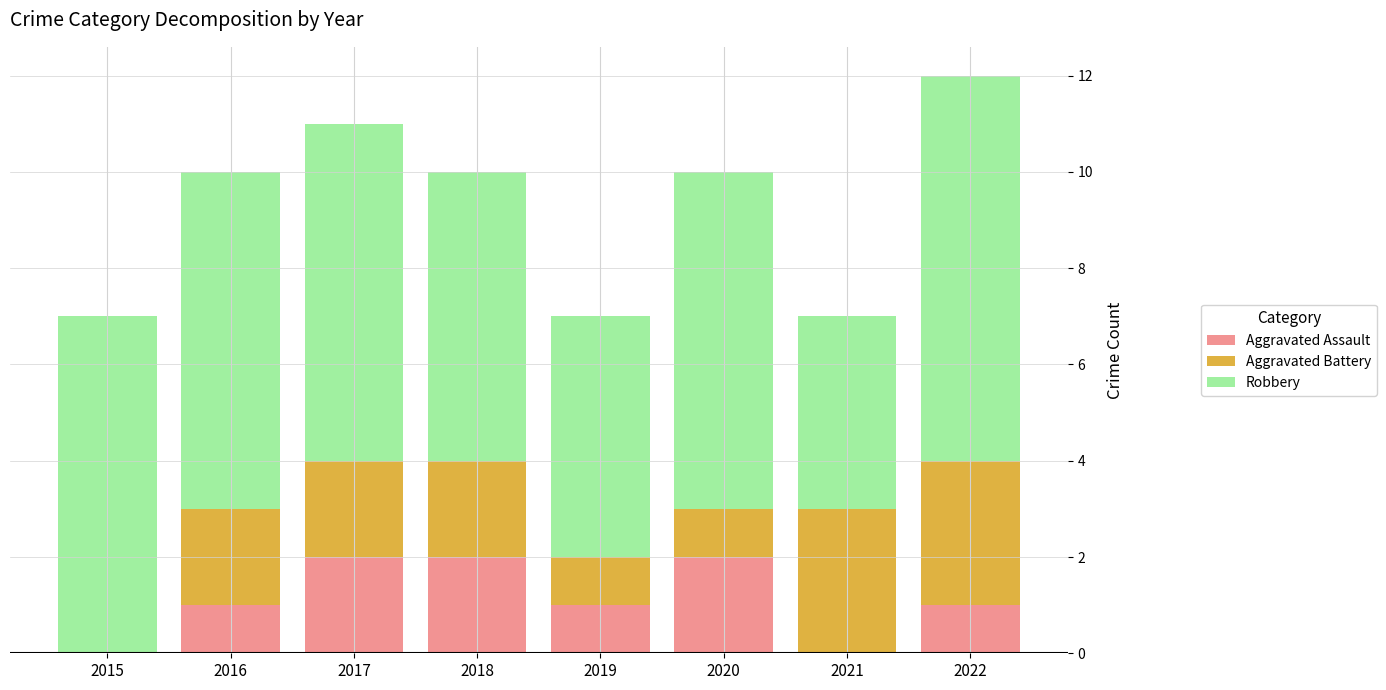

What value does the Aggravated Assault series have at 2016?

1